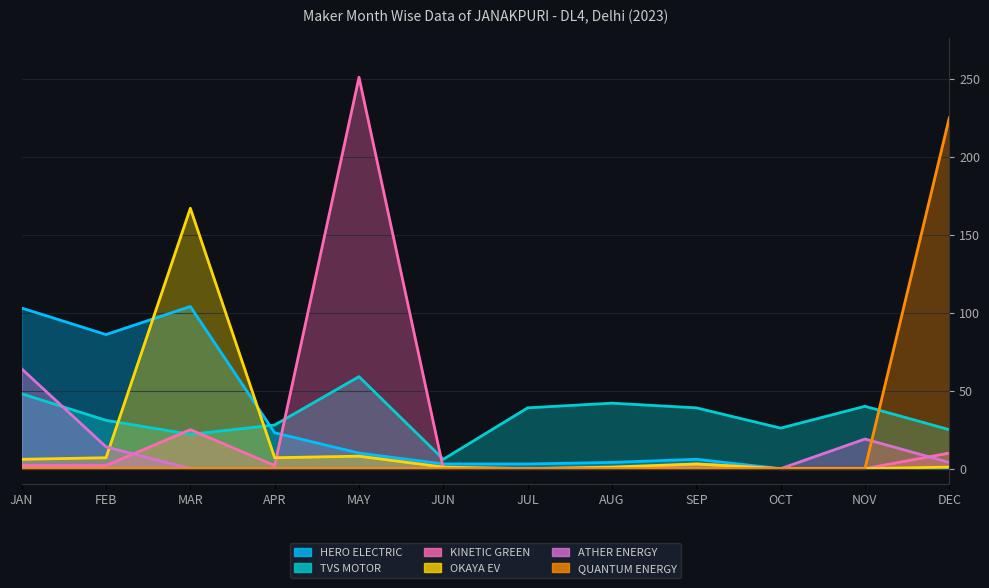

The QUANTUM ENERGY series shows 0 at FEB. True or false?

True